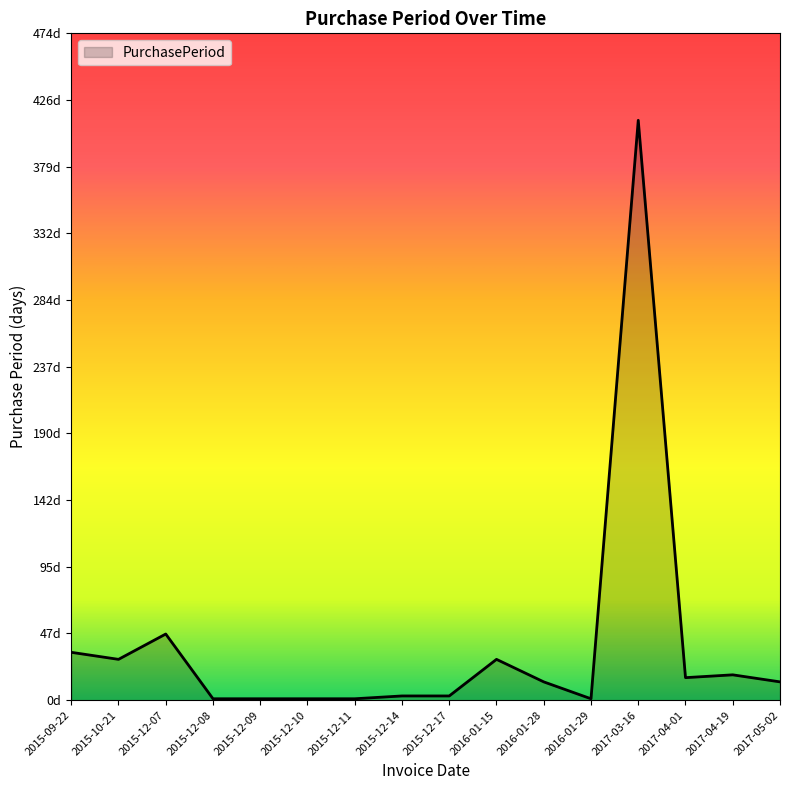

Which has a higher value, 2016-01-29 or 2015-12-09?

2016-01-29